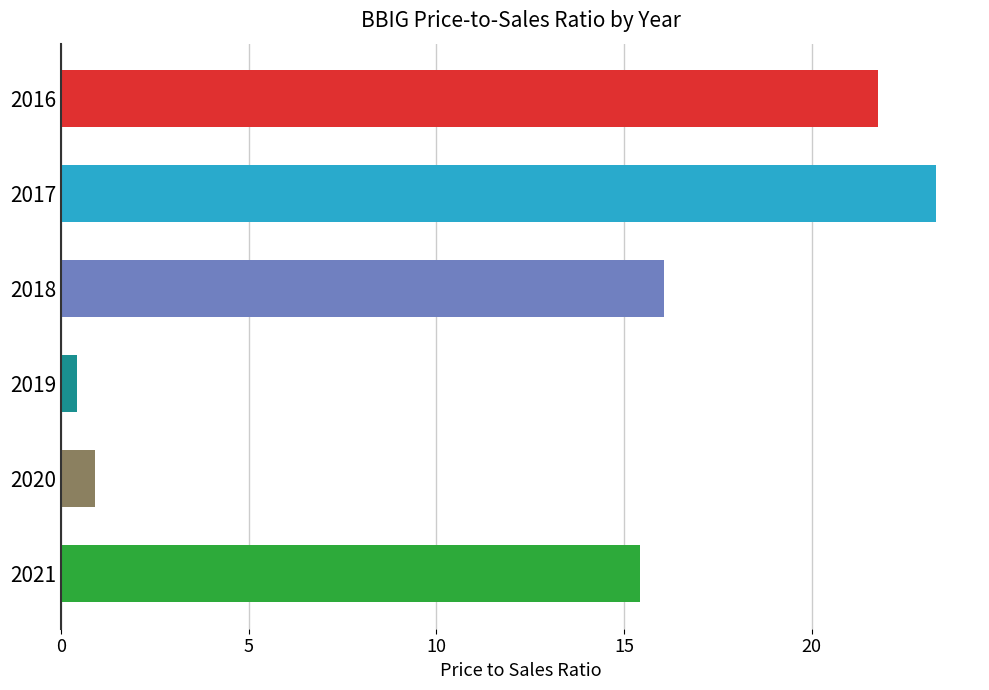

List the labels in order of value, smallest first.

2019, 2020, 2021, 2018, 2016, 2017